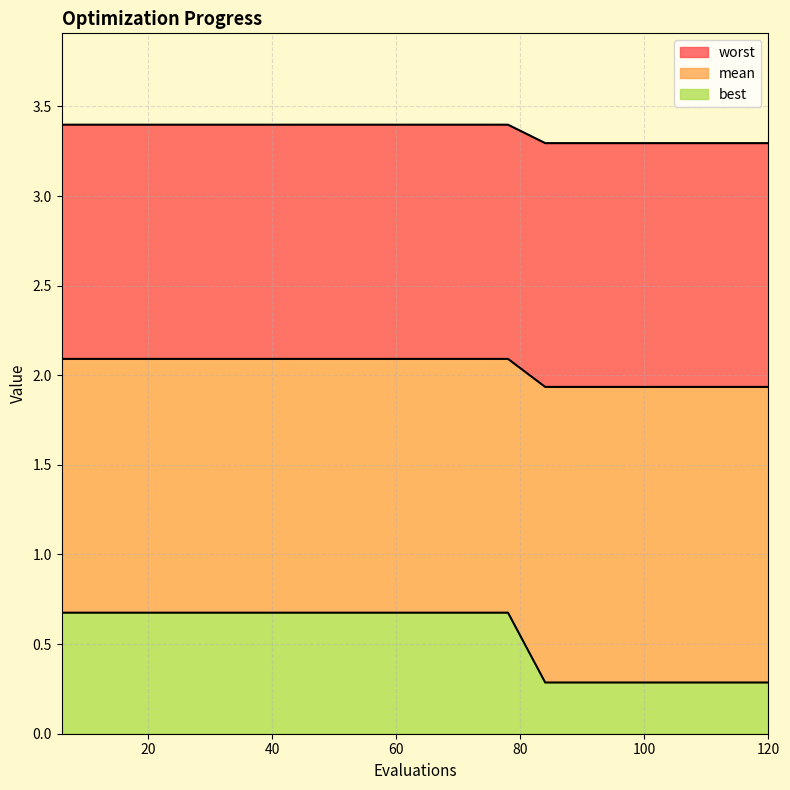

What is the highest value of the best series?

0.7